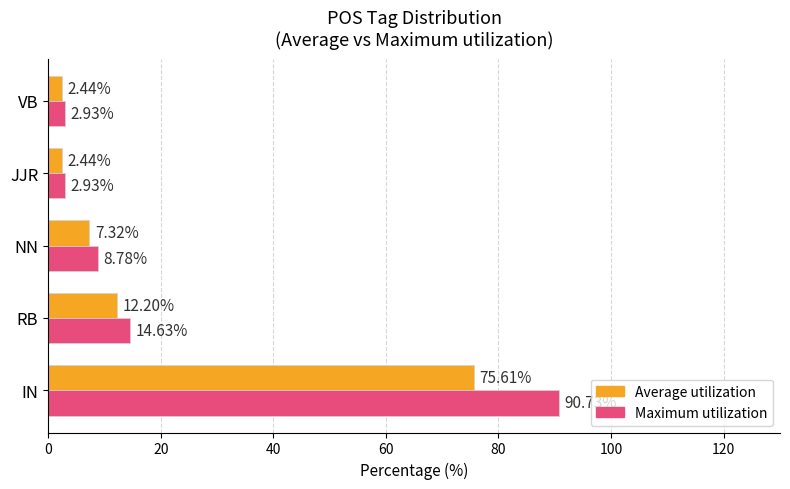

What is the difference between the highest and lowest values at IN?

15.1